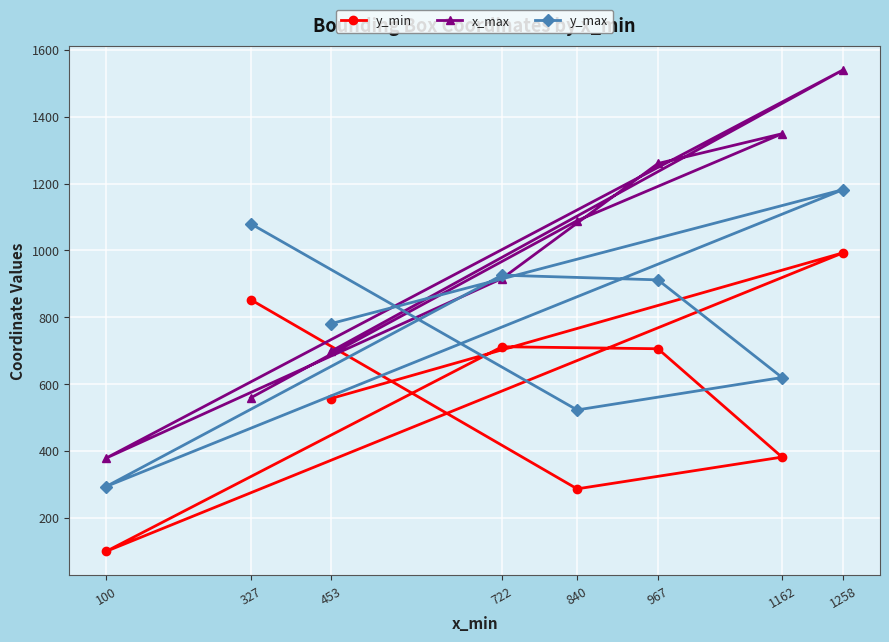

Rank the series by their average value, from highest to lowest.

x_max, y_max, y_min